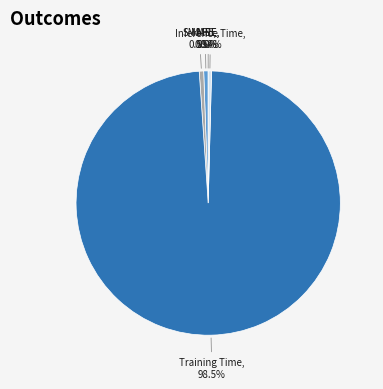

Which category has the smallest portion of the pie?

MSE